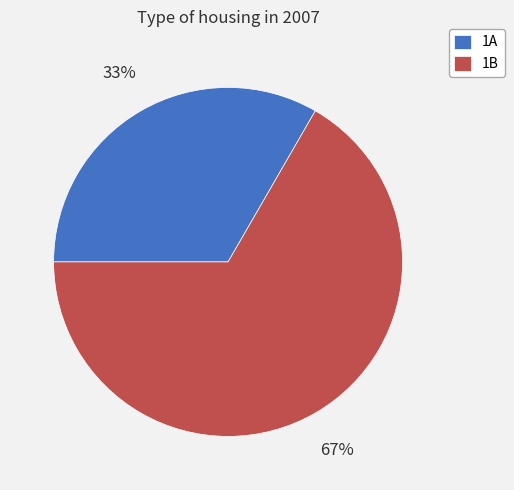

Is there any slice that represents more than half of the pie?

Yes